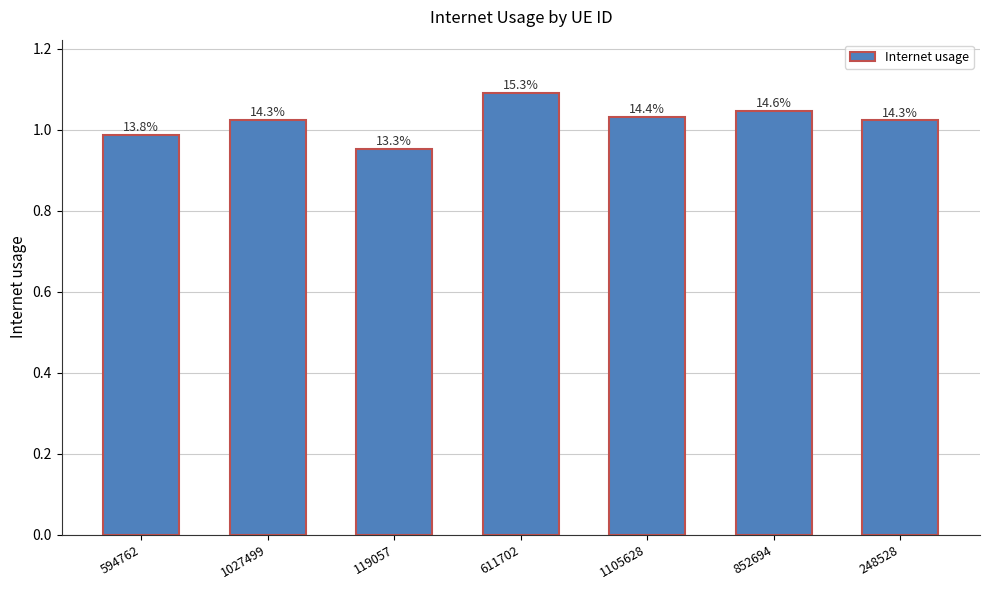

How many bars are there in total?

7